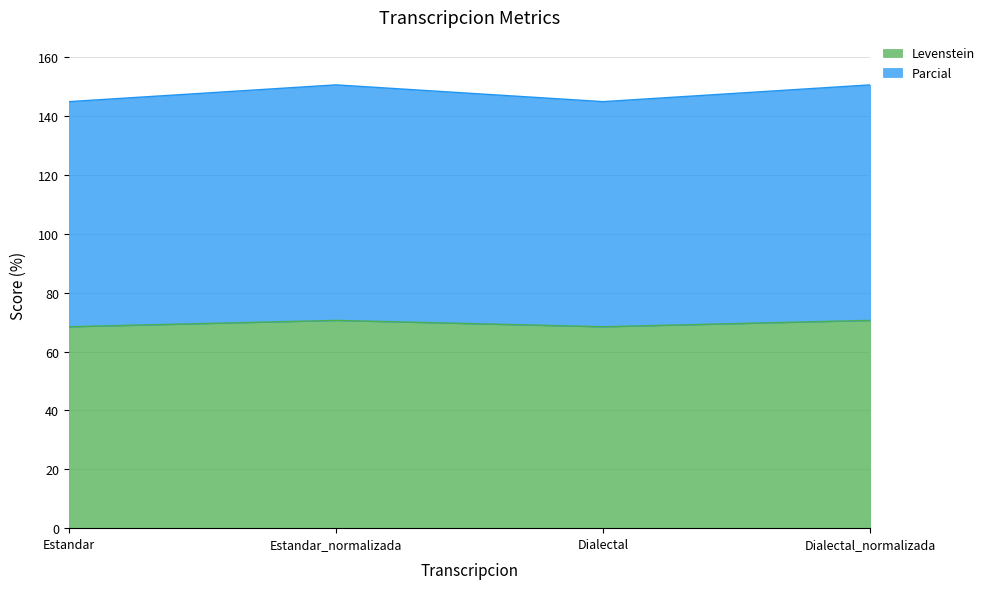

Between Estandar and Dialectal_normalizada, which series saw the biggest shift?

Parcial